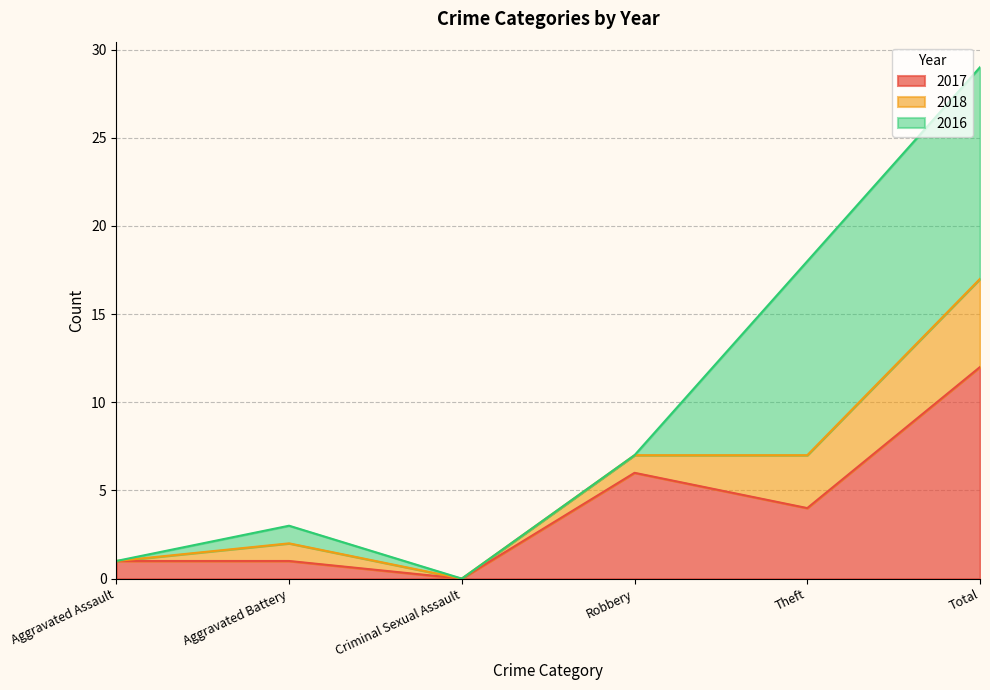

What position from the right is Aggravated Assault?

6